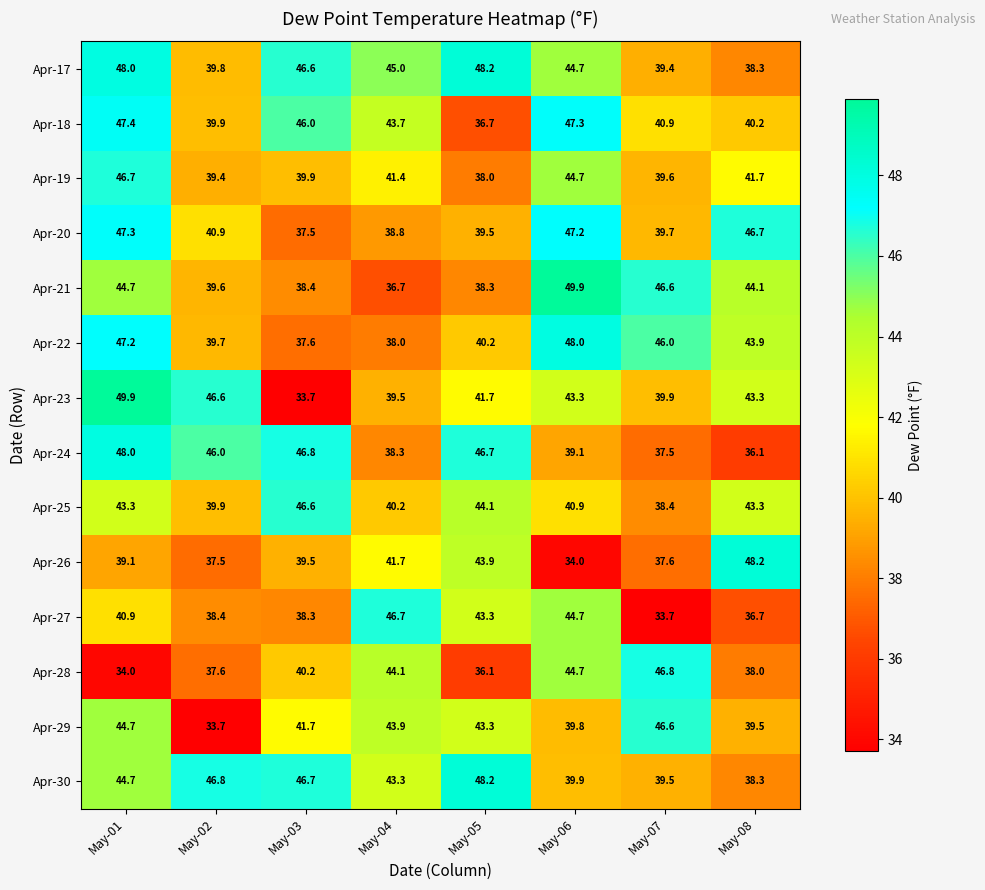

Which series has the largest total across all categories?

Apr-17